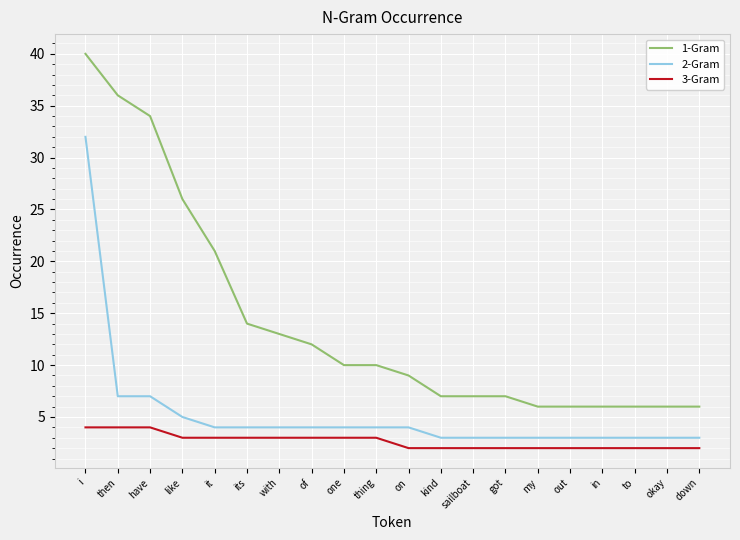

Reading right to left, transcribe all the data shown in this chart.

1-Gram: down=6	okay=6	to=6	in=6	out=6	my=6	got=7	sailboat=7	kind=7	on=9	thing=10	one=10	of=12	with=13	its=14	it=21	like=26	have=34	then=36	i=40
2-Gram: down=3	okay=3	to=3	in=3	out=3	my=3	got=3	sailboat=3	kind=3	on=4	thing=4	one=4	of=4	with=4	its=4	it=4	like=5	have=7	then=7	i=32
3-Gram: down=2	okay=2	to=2	in=2	out=2	my=2	got=2	sailboat=2	kind=2	on=2	thing=3	one=3	of=3	with=3	its=3	it=3	like=3	have=4	then=4	i=4